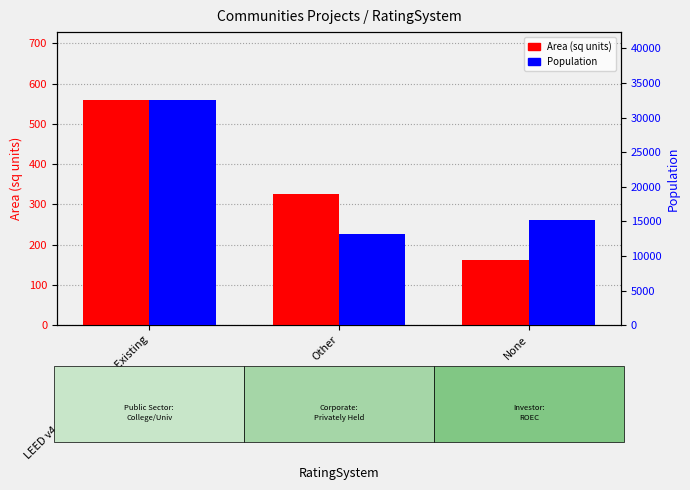

What is the label of the 1st bar from the right?

None